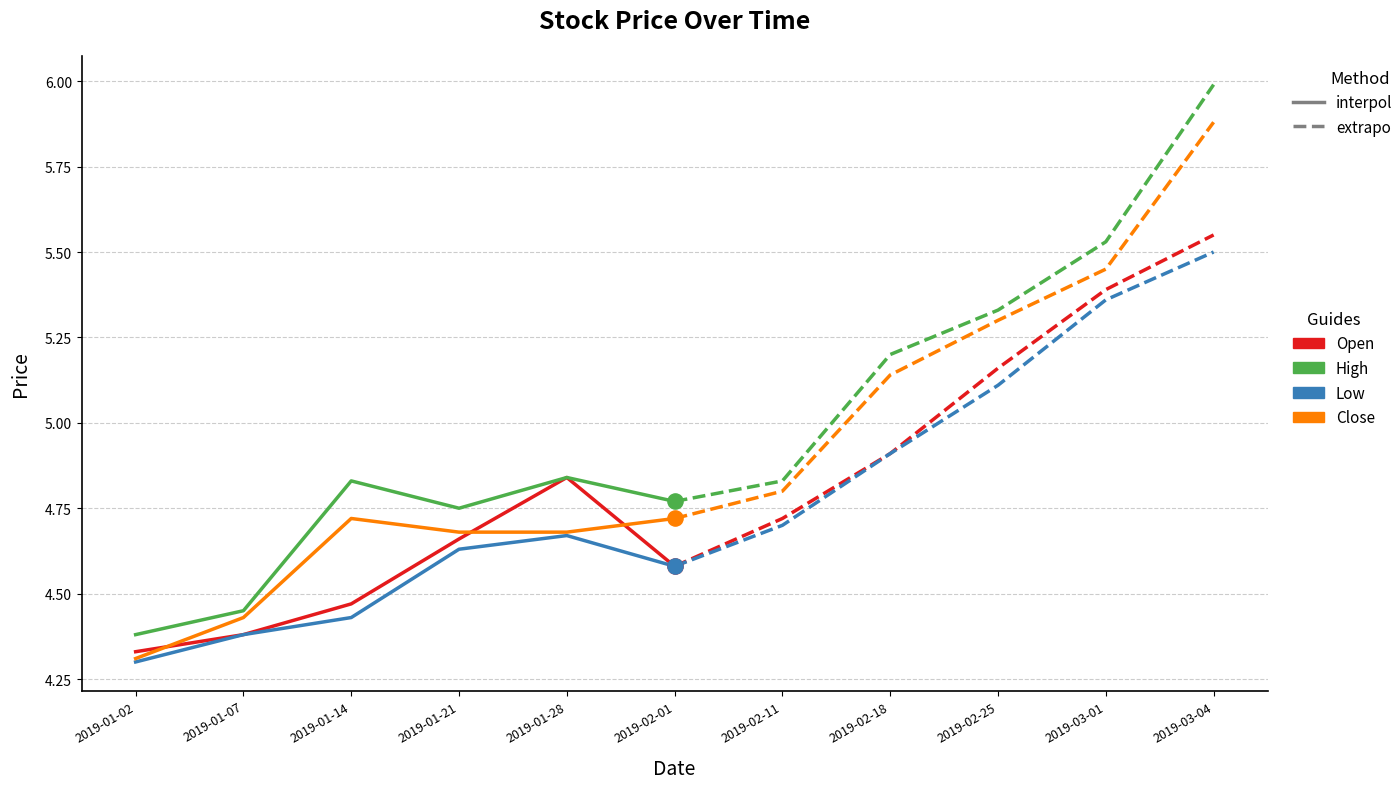

Which series has the largest total across all categories?

high